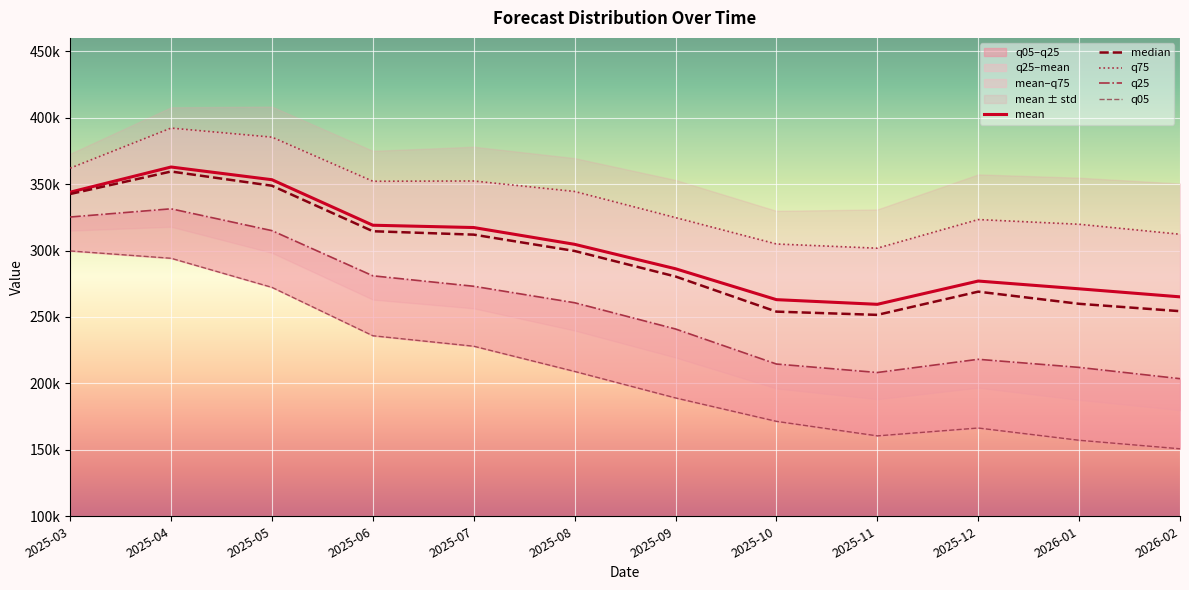

True or false: median and q75 cross at least once.

False